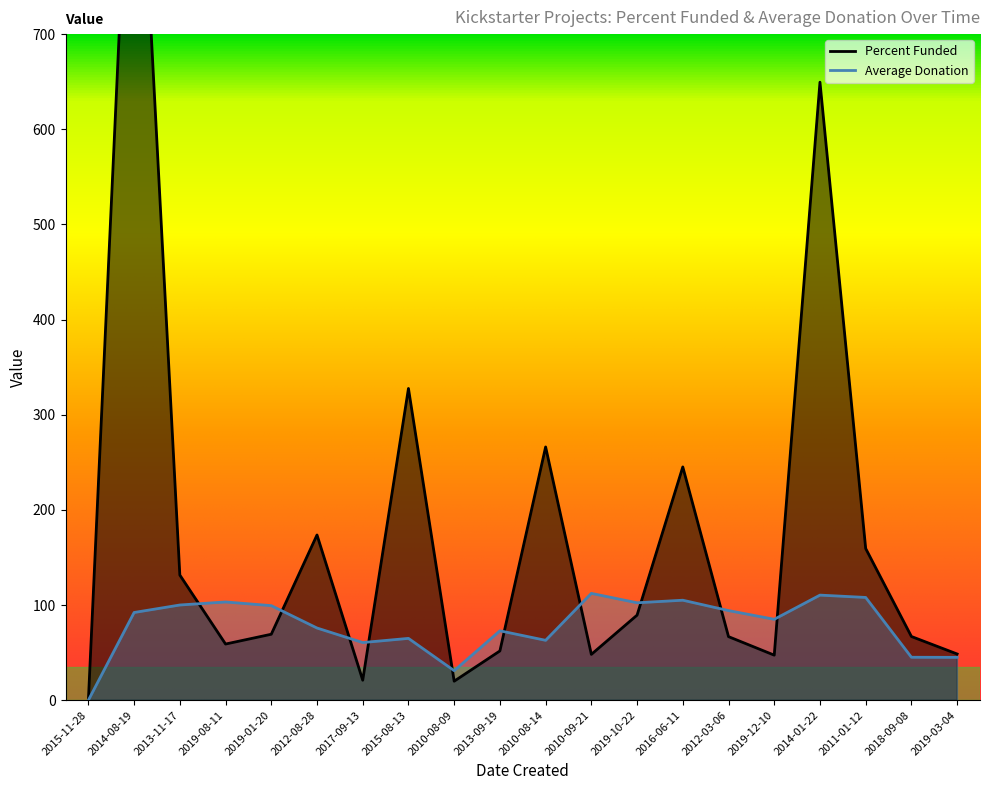

What is the value of the Average Donation point at the 12th from the left?

112.2